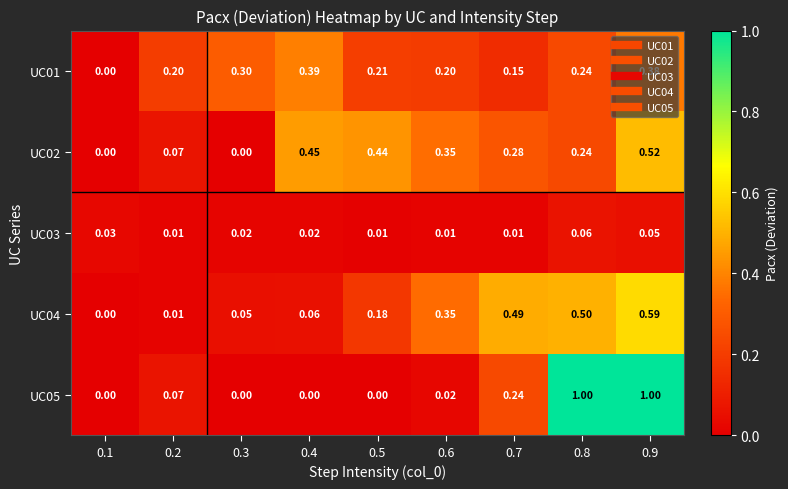

At which category is the sum across all series the highest?

0.9